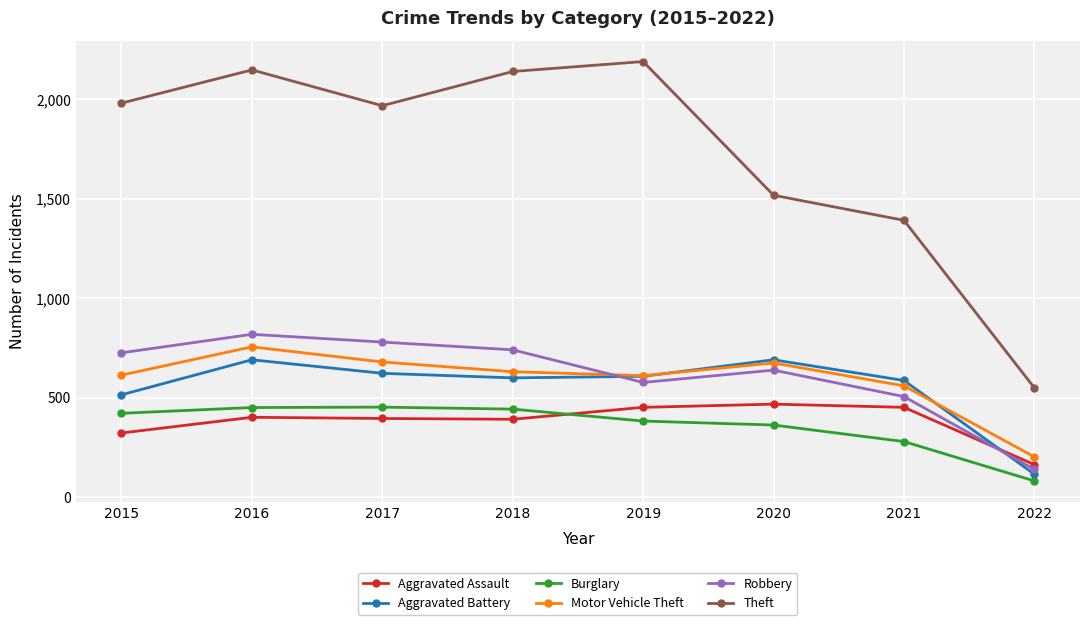

Which series has the largest range (max minus min)?

Theft